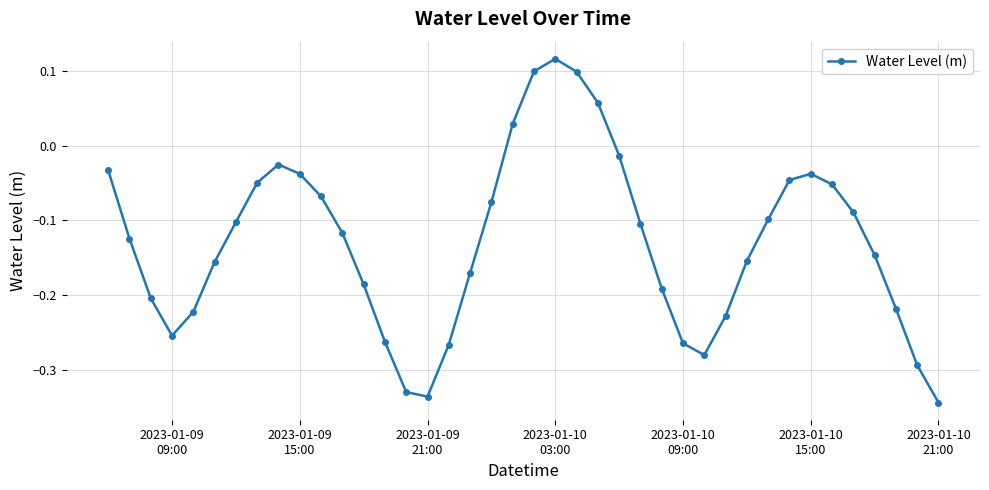

How many points are higher than both their immediate neighbors (excluding endpoints)?

3